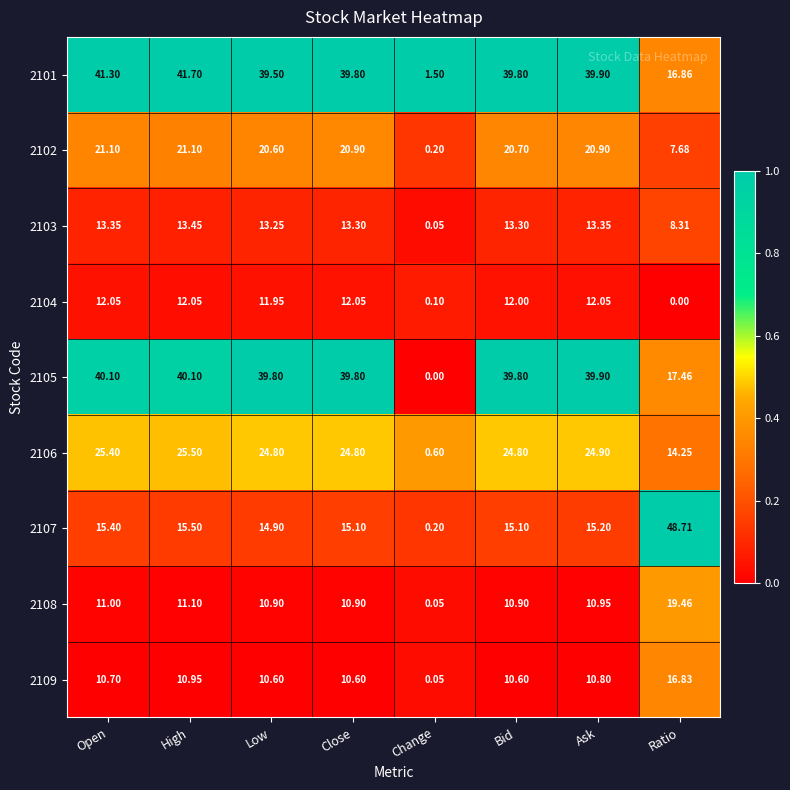

Which series has the largest total across all categories?

2101